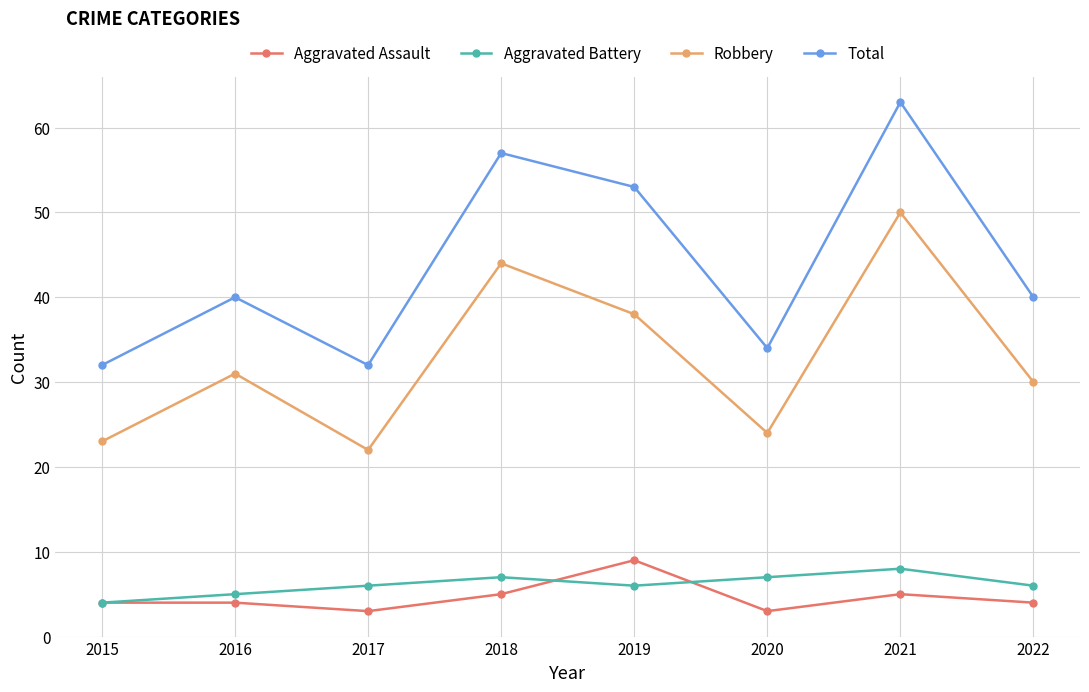

At 2017, list the series in order from smallest to largest.

Aggravated Assault, Aggravated Battery, Robbery, Total